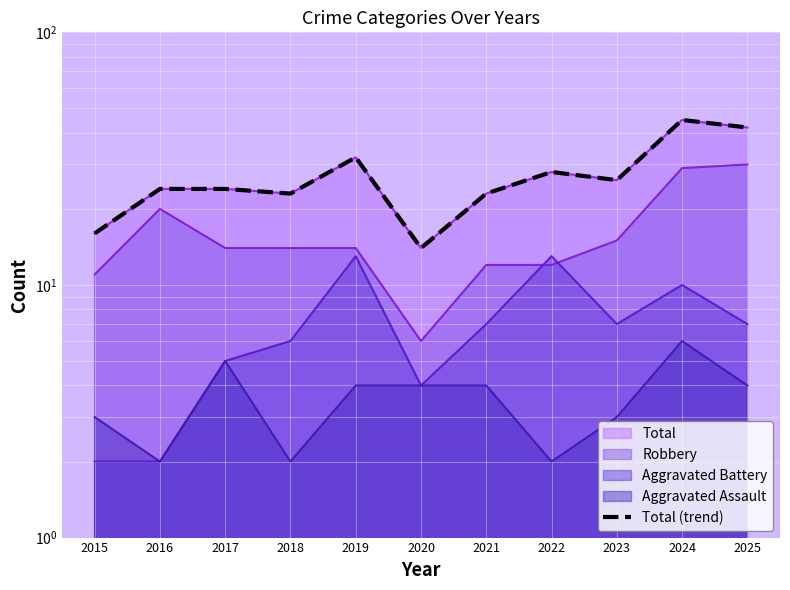

What is the sum of the values at 2015 and 2019?

48